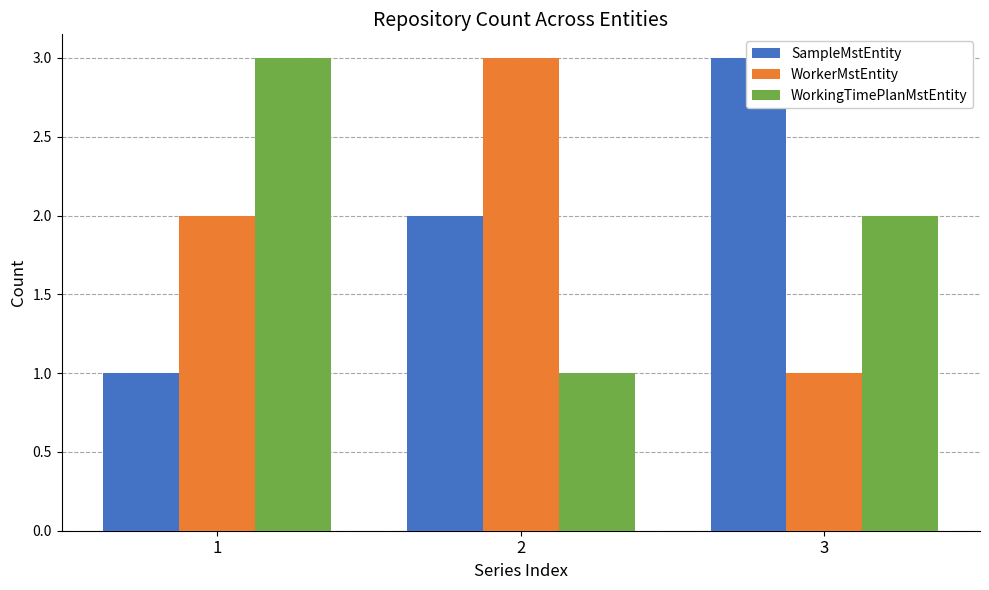

Does the chart contain stacked bars?

No